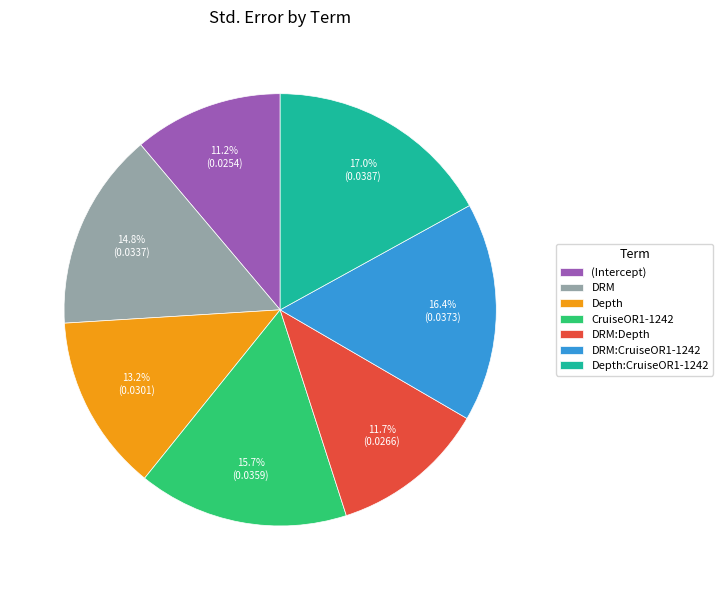

Does DRM account for over 50% of the chart?

No